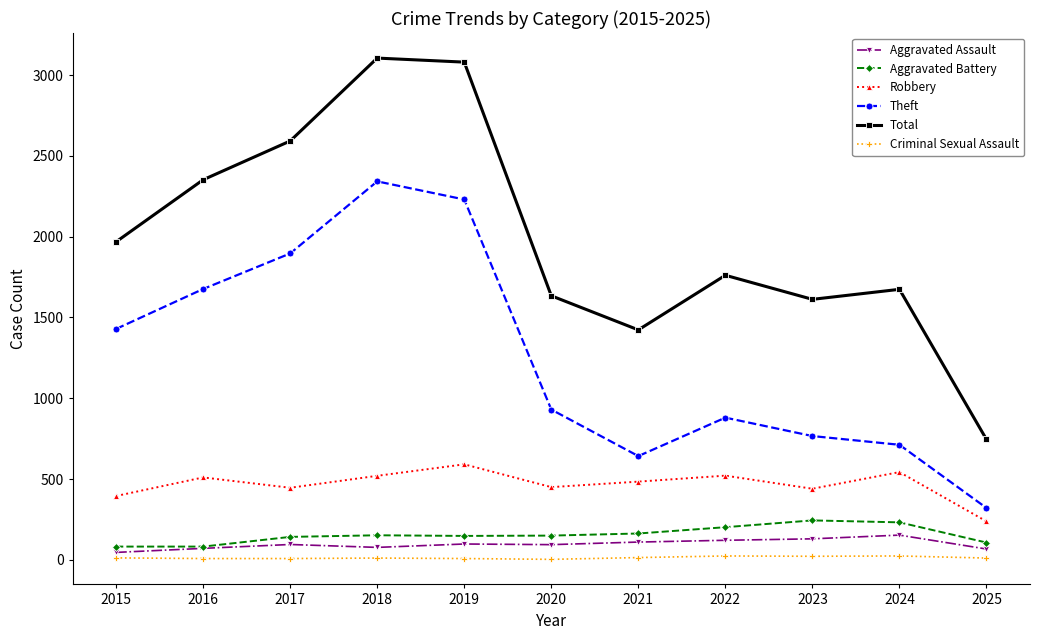

At which category does Total reach its first local valley?

2021